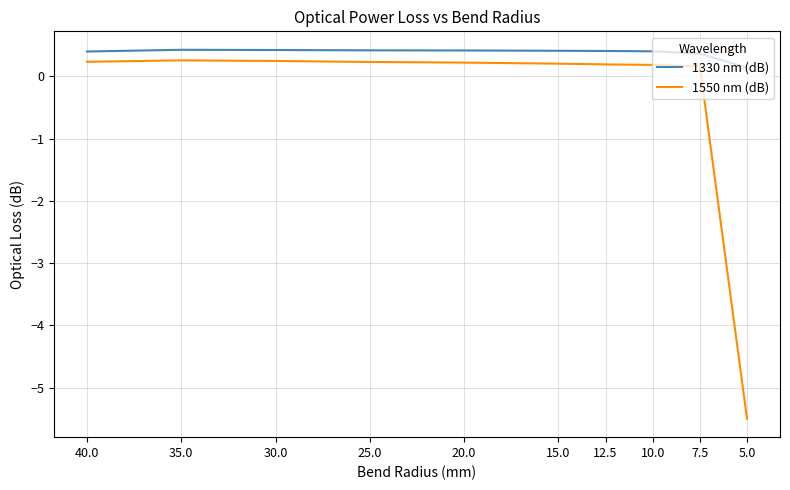

At 35.0, list the series in order from largest to smallest.

1330 nm (dB), 1550 nm (dB)